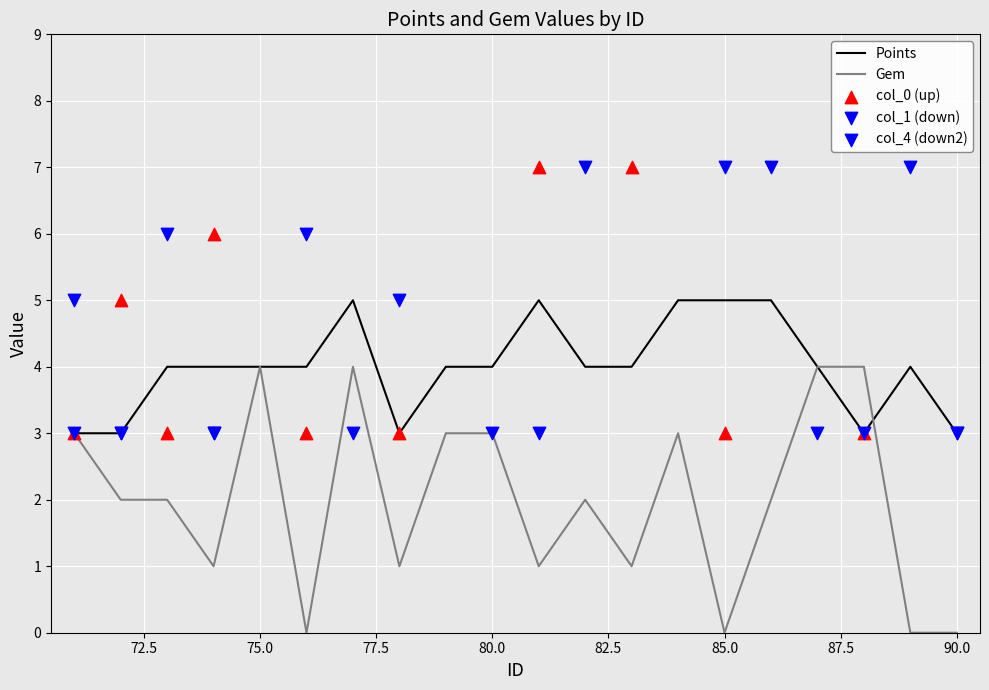

What is the total value across all series at 76?

13